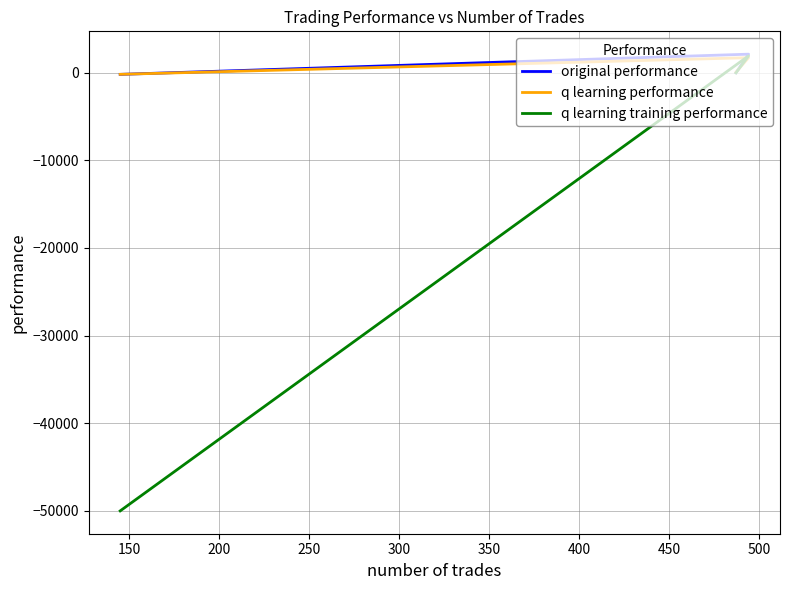

What is the spread (max minus min) of values at 200?

49819.6